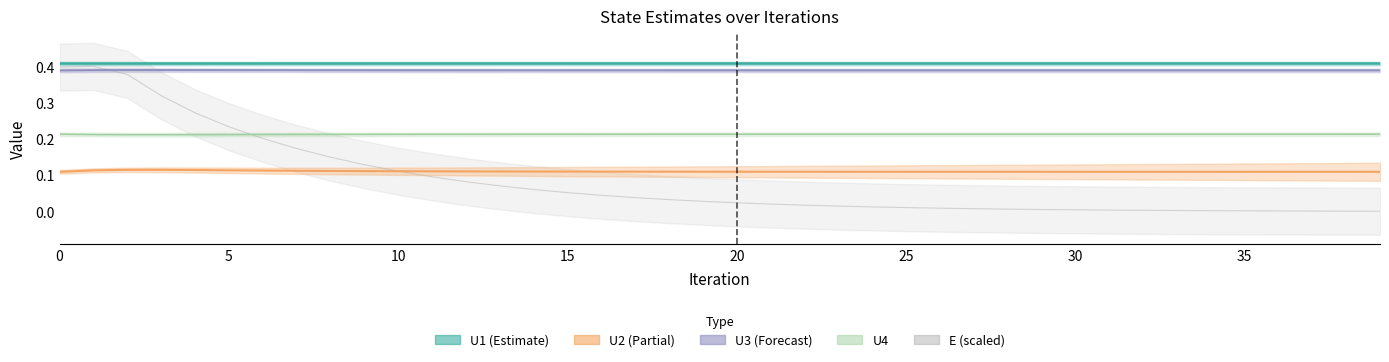

Reading right to left, extract all data points from this chart.

U1: 39=0.4	38=0.4	37=0.4	36=0.4	35=0.4	34=0.4	33=0.4	32=0.4	31=0.4	30=0.4	29=0.4	28=0.4	27=0.4	26=0.4	25=0.4	24=0.4	23=0.4	22=0.4	21=0.4	20=0.4	19=0.4	18=0.4	17=0.4	16=0.4	15=0.4	14=0.4	13=0.4	12=0.4	11=0.4	10=0.4	9=0.4	8=0.4	7=0.4	6=0.4	5=0.4	4=0.4	3=0.4	2=0.4	1=0.4	0=0.4
U2: 39=0.1	38=0.1	37=0.1	36=0.1	35=0.1	34=0.1	33=0.1	32=0.1	31=0.1	30=0.1	29=0.1	28=0.1	27=0.1	26=0.1	25=0.1	24=0.1	23=0.1	22=0.1	21=0.1	20=0.1	19=0.1	18=0.1	17=0.1	16=0.1	15=0.1	14=0.1	13=0.1	12=0.1	11=0.1	10=0.1	9=0.1	8=0.1	7=0.1	6=0.1	5=0.1	4=0.1	3=0.1	2=0.1	1=0.1	0=0.1
U3: 39=0.4	38=0.4	37=0.4	36=0.4	35=0.4	34=0.4	33=0.4	32=0.4	31=0.4	30=0.4	29=0.4	28=0.4	27=0.4	26=0.4	25=0.4	24=0.4	23=0.4	22=0.4	21=0.4	20=0.4	19=0.4	18=0.4	17=0.4	16=0.4	15=0.4	14=0.4	13=0.4	12=0.4	11=0.4	10=0.4	9=0.4	8=0.4	7=0.4	6=0.4	5=0.4	4=0.4	3=0.4	2=0.4	1=0.4	0=0.4
U4: 39=0.2	38=0.2	37=0.2	36=0.2	35=0.2	34=0.2	33=0.2	32=0.2	31=0.2	30=0.2	29=0.2	28=0.2	27=0.2	26=0.2	25=0.2	24=0.2	23=0.2	22=0.2	21=0.2	20=0.2	19=0.2	18=0.2	17=0.2	16=0.2	15=0.2	14=0.2	13=0.2	12=0.2	11=0.2	10=0.2	9=0.2	8=0.2	7=0.2	6=0.2	5=0.2	4=0.2	3=0.2	2=0.2	1=0.2	0=0.2
E: 39=0.0	38=0.0	37=0.0	36=0.0	35=0.0	34=0.0	33=0.0	32=0.0	31=0.0	30=0.0	29=0.0	28=0.0	27=0.0	26=0.0	25=0.0	24=0.0	23=0.0	22=0.0	21=0.0	20=0.0	19=0.0	18=0.0	17=0.0	16=0.0	15=0.1	14=0.1	13=0.1	12=0.1	11=0.1	10=0.1	9=0.1	8=0.1	7=0.2	6=0.2	5=0.2	4=0.3	3=0.3	2=0.4	1=0.4	0=0.4